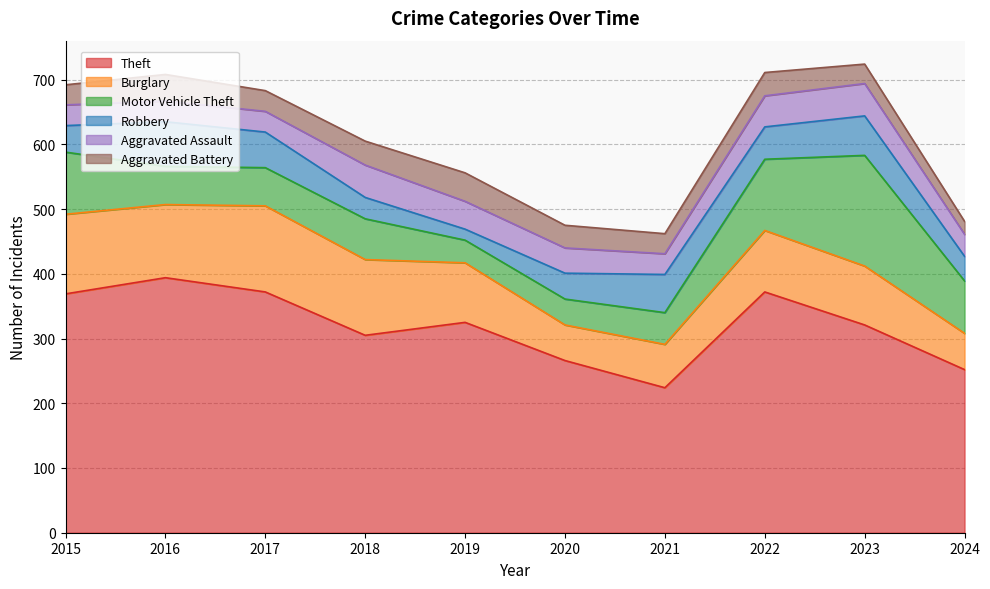

What is the spread (max minus min) of values at 2019?

308